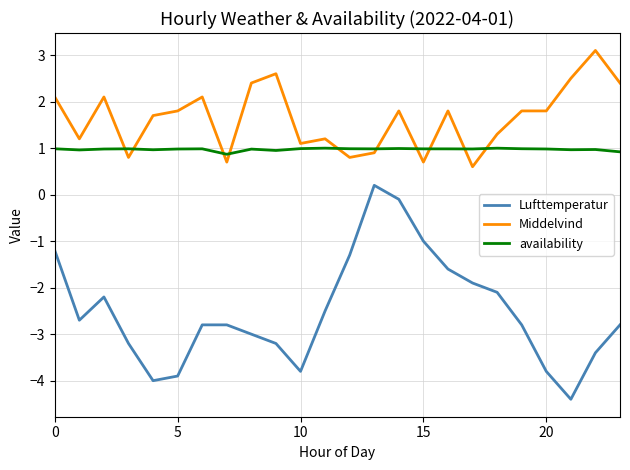

What is the difference between the maximum and minimum values in the Middelvind series?

2.5